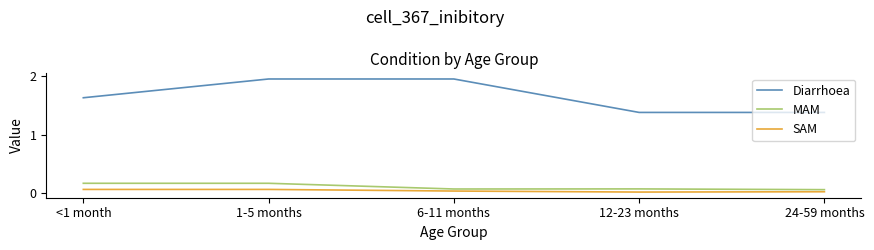

What is the difference between the second highest and minimum values in the Diarrhoea series?

0.6